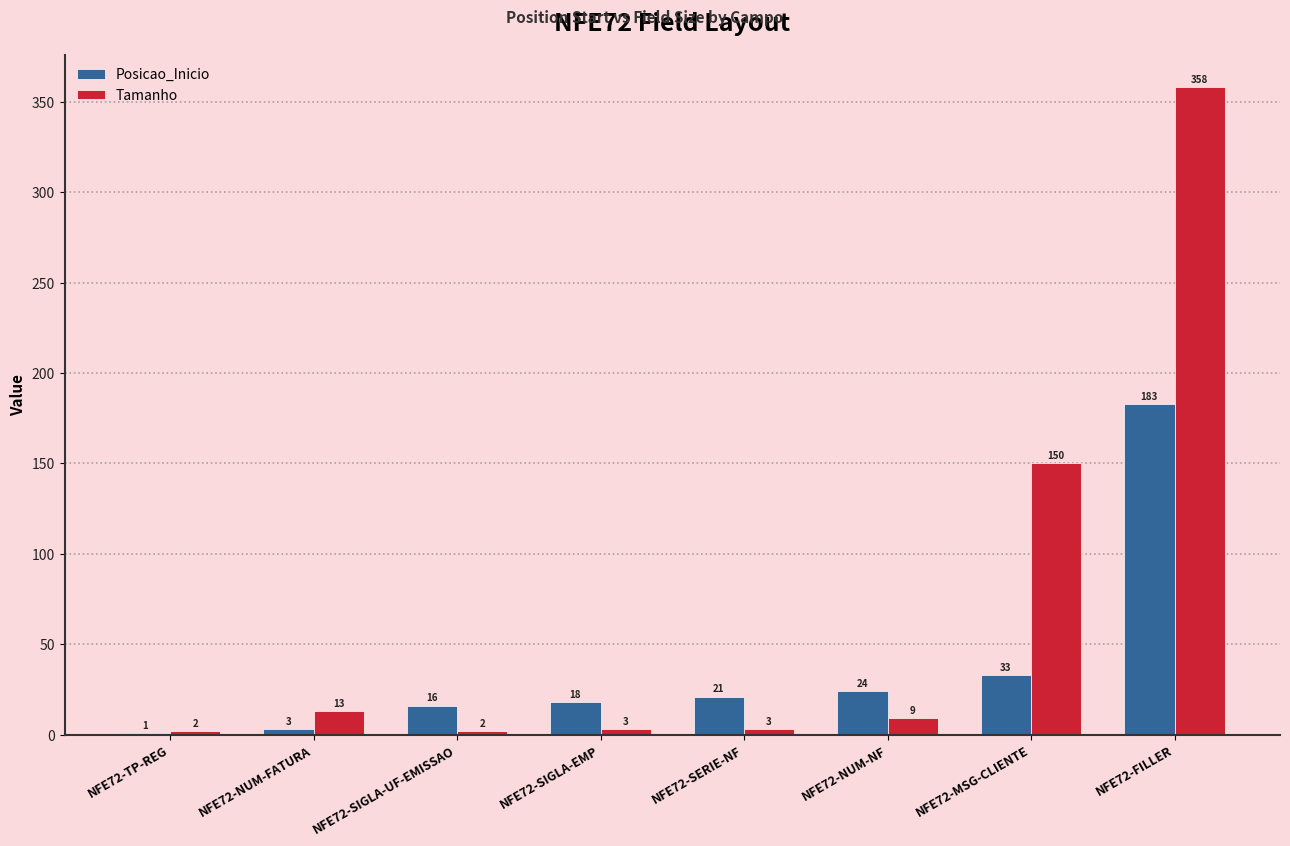

What is the highest value of the Tamanho series?

358